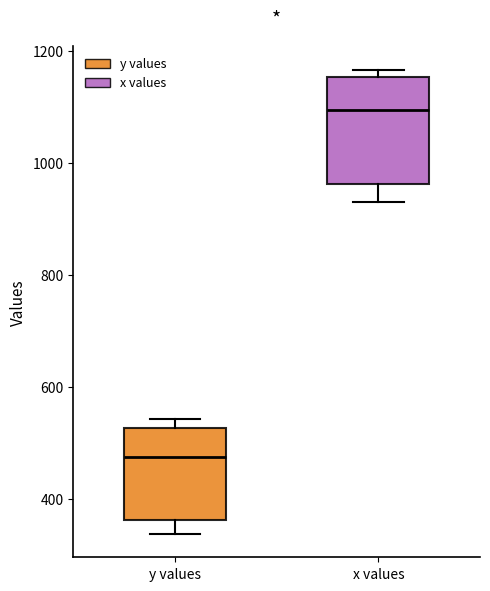

Reading left to right, read every box against the y-axis: the position of its median line, the range the box covers, and the ends of its whiskers. The values are not printed on the chart, so give them approximately, as read against the axis.

y values: median 480, box 360 to 520, whiskers 340 to 540
x values: median 1100, box 960 to 1160, whiskers 940 to 1160 (just above the box's upper edge)